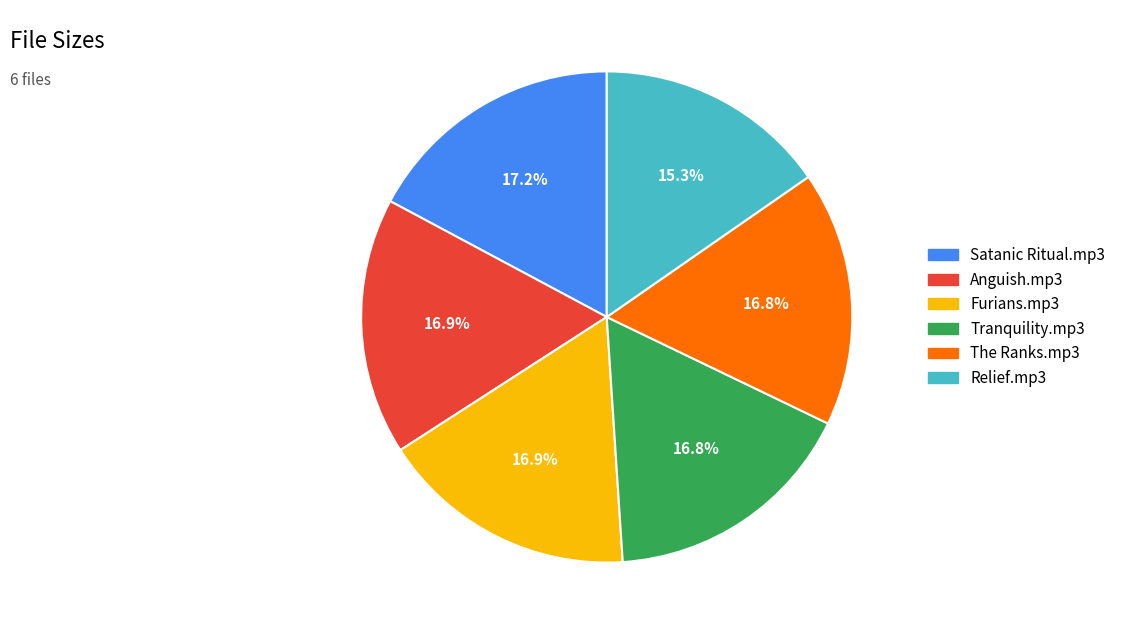

To the nearest percent, what is the difference between the largest and smallest slice percentages?

2%